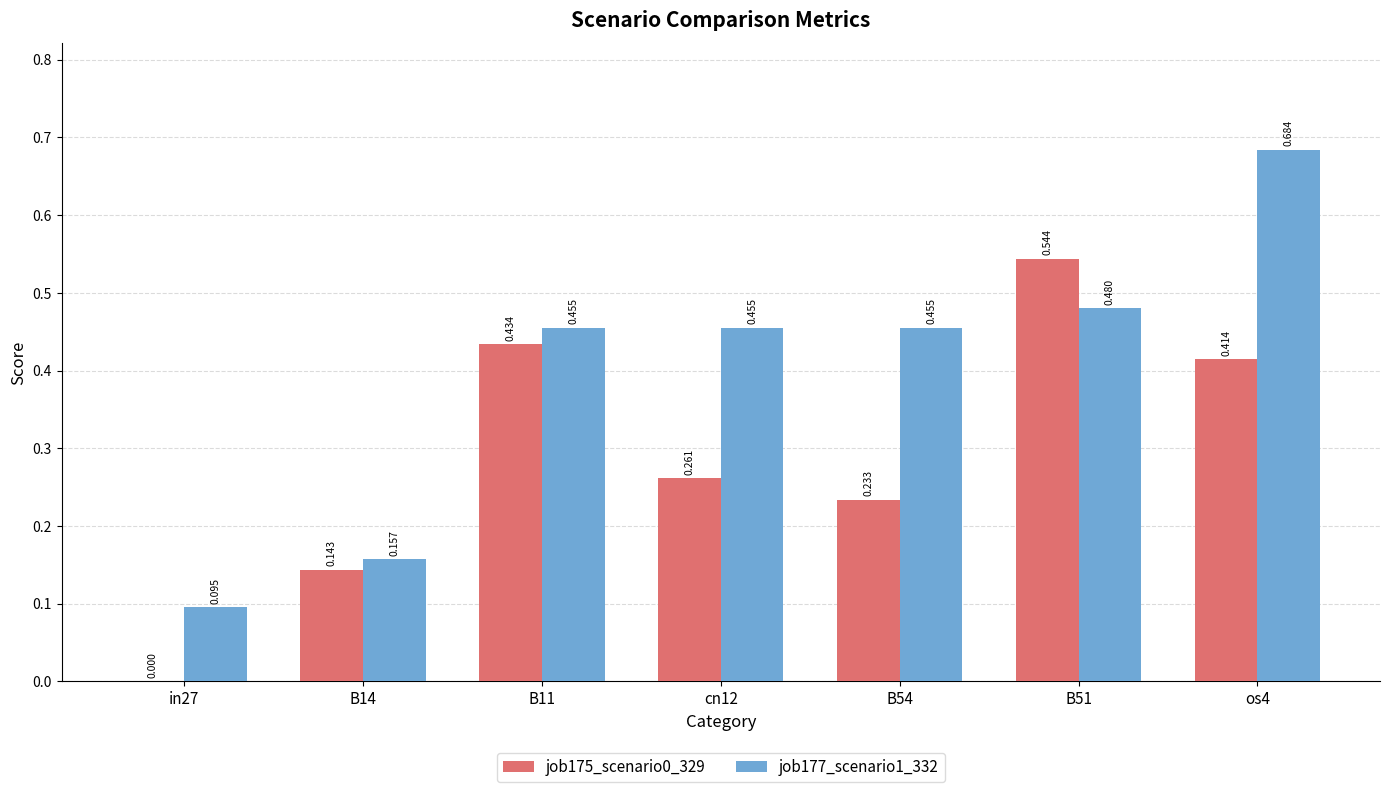

Is the value of job177_scenario1_332 at os4 greater than the value of job175_scenario0_329 at B14?

Yes